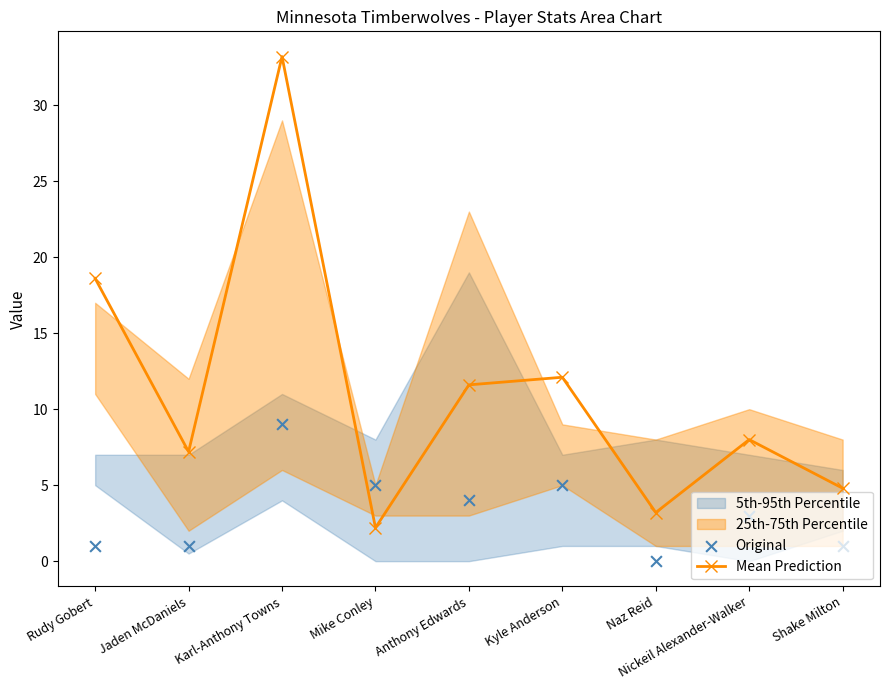

Which series reaches the maximum Y coordinate?

Mean Prediction